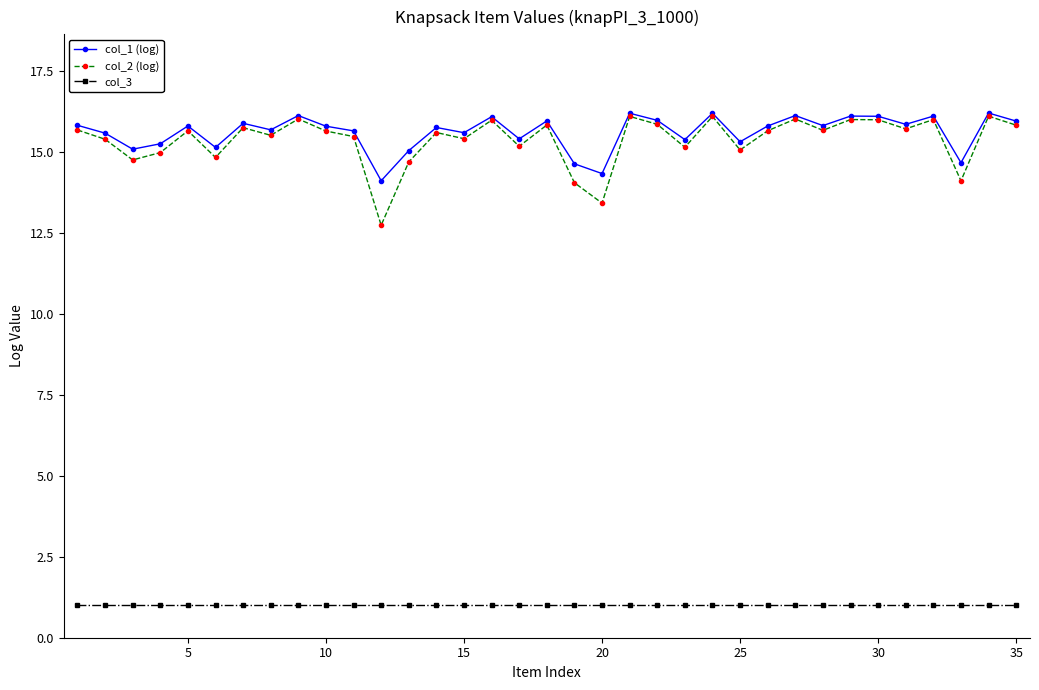

Count the number of data series in this chart.

3